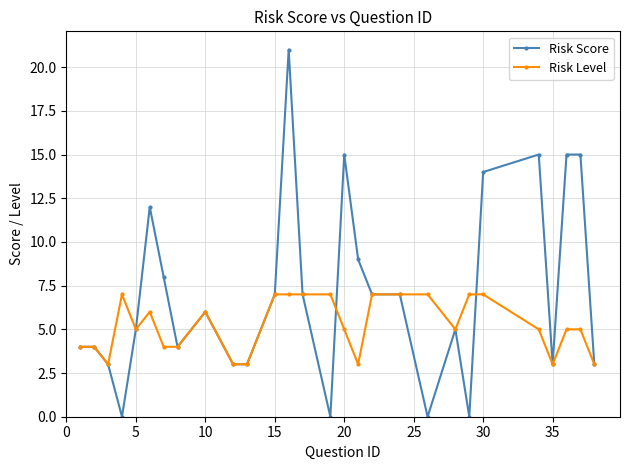

Which series has the largest total across all categories?

Risk Score